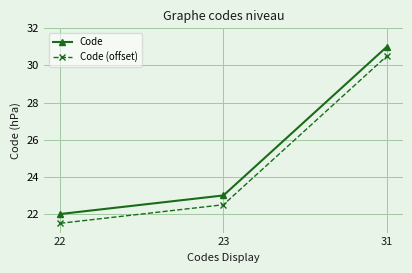

What are all the series names shown in the legend?

Code, Code (offset)